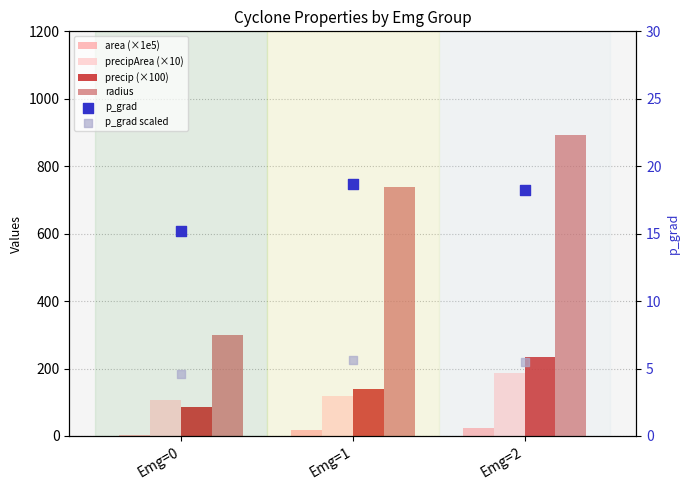

Which series has the largest Y range (max minus min)?

radius